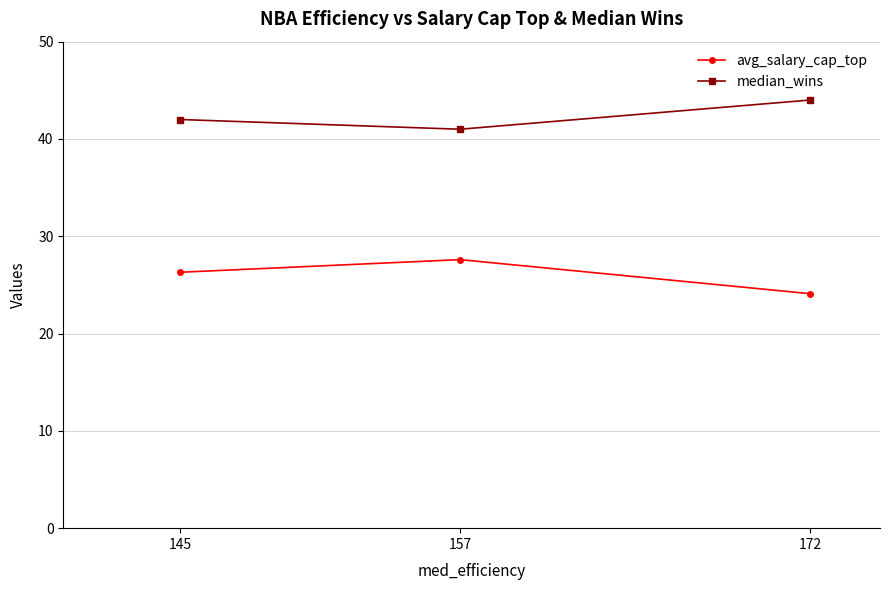

What is the difference between the highest and lowest values at 145?

15.7